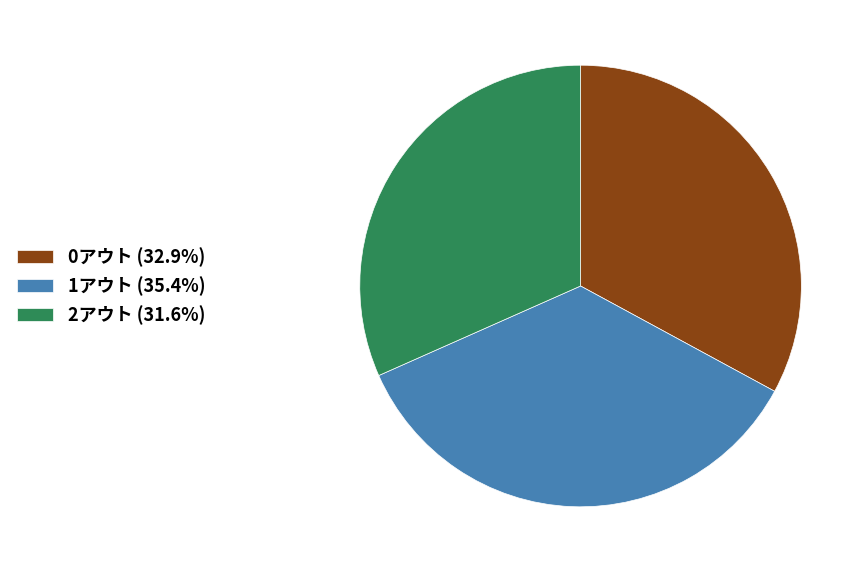

What is the ratio of the value at 2アウト to the value at 1アウト?

0.9